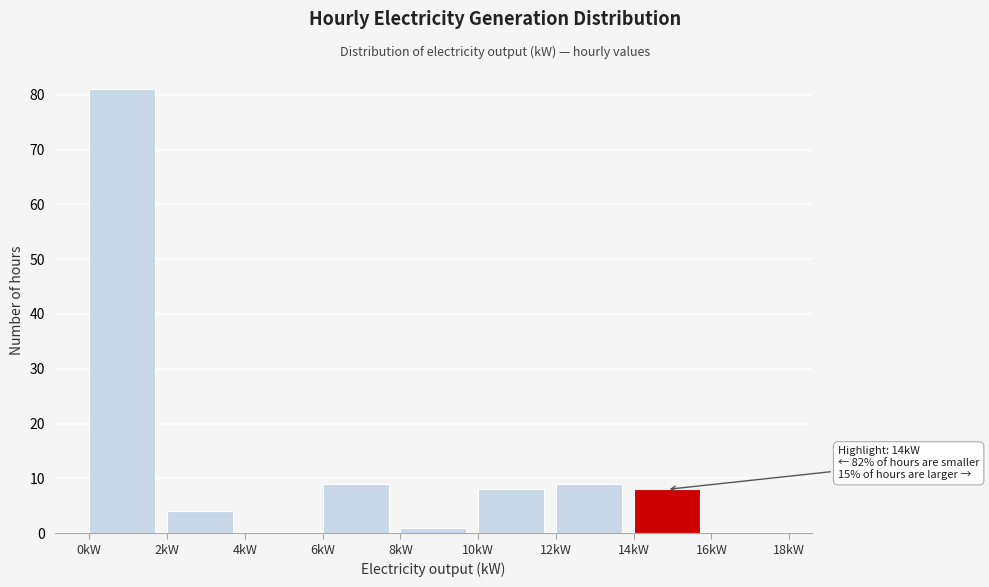

Over which range of the x-axis is the bar tallest?

0 to 2